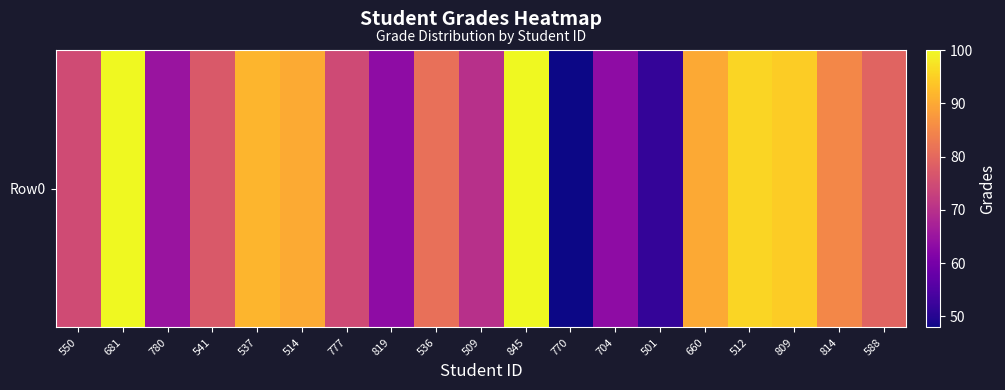

How many data points are less than 79?

9